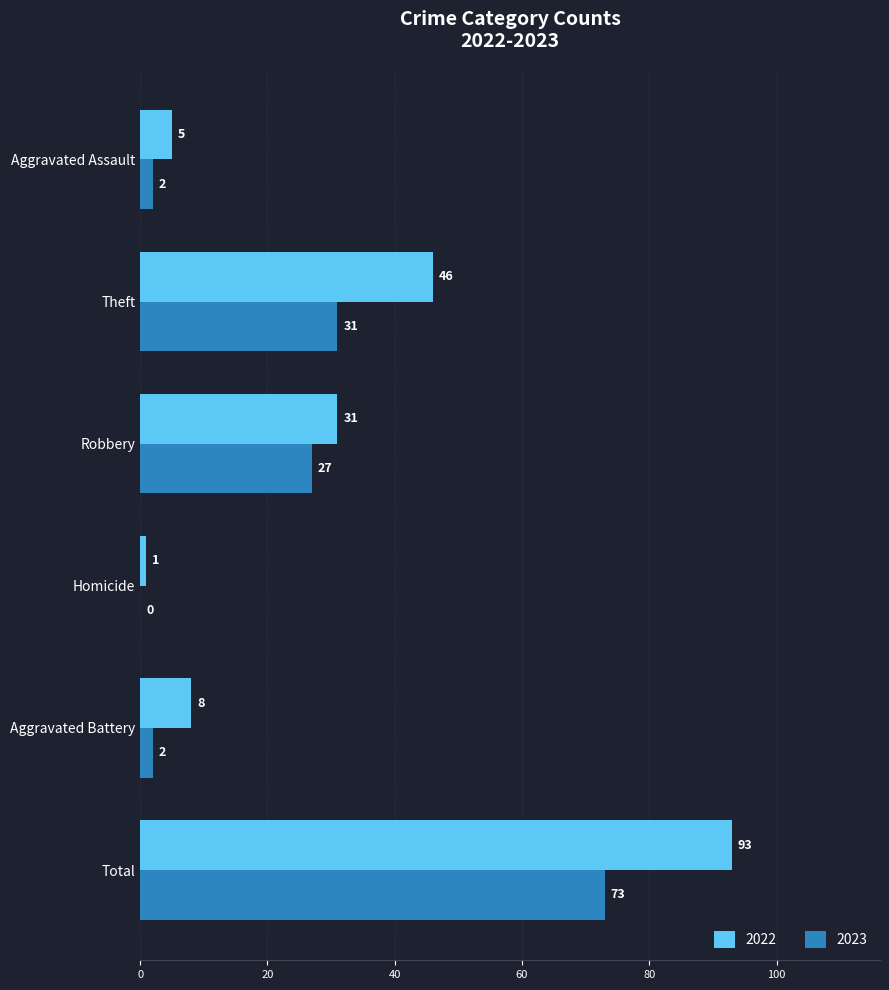

Which series has the largest total across all categories?

2022